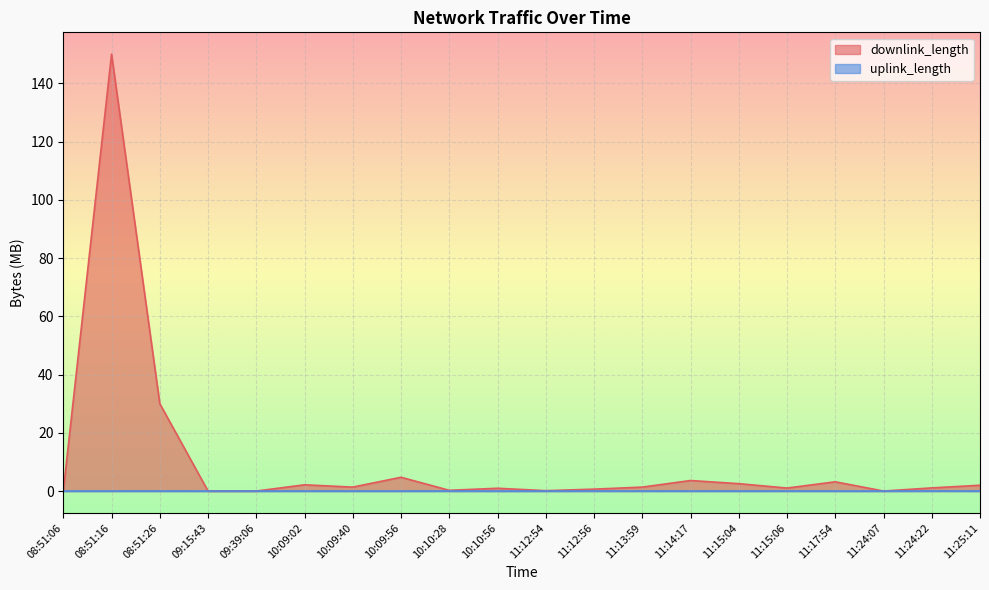

Reading right to left, what are all the values shown in this chart?

downlink_length: 2.0	1.1	0.0	3.2	1.0	2.5	3.6	1.4	0.7	0.1	1.0	0.3	4.7	1.4	2.1	0.0	0.0	30.0	150.0	0.0
uplink_length: 0.0	0.0	0.0	0.0	0.0	0.0	0.0	0.0	0.0	0.0	0.0	0.0	0.0	0.0	0.0	0.0	0.0	0.0	0.0	0.0